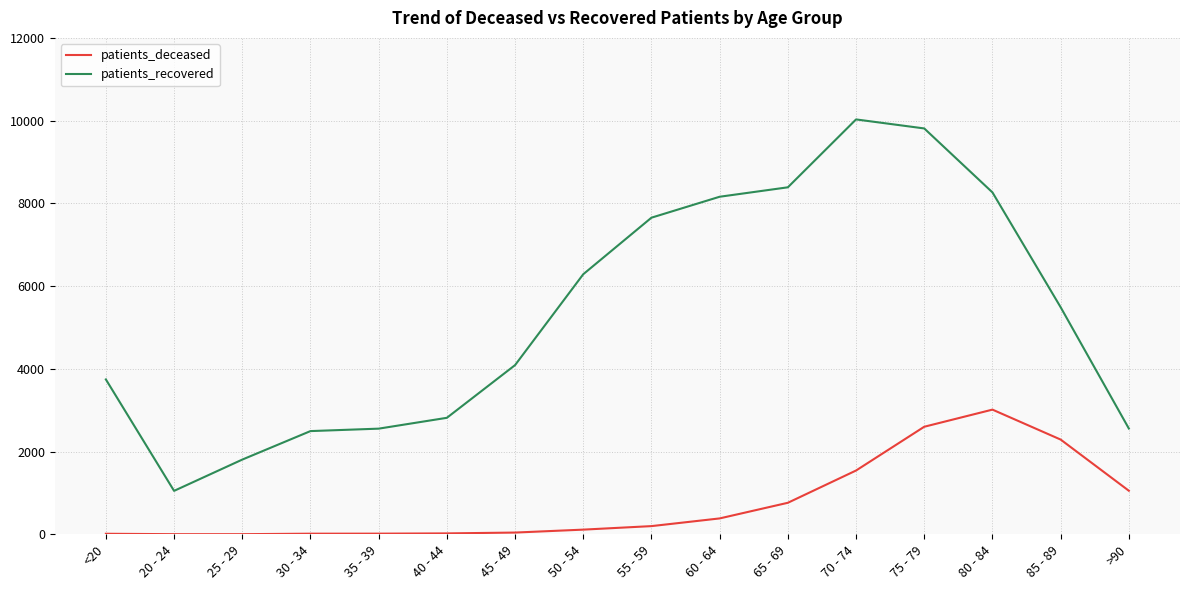

Does the chart display data point markers on the line(s)?

No